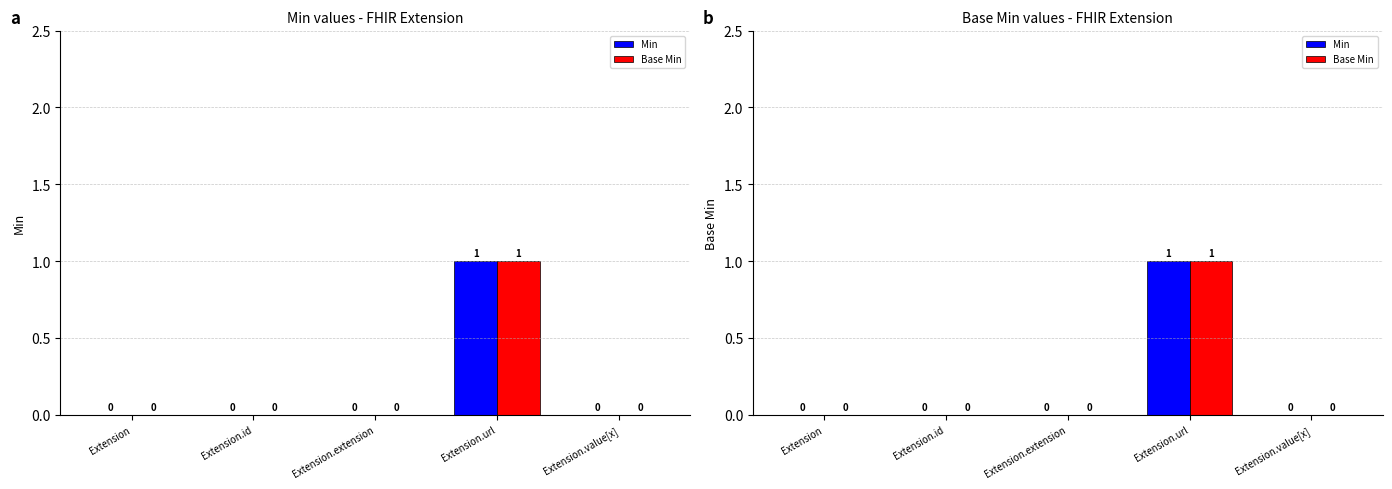

At which label is Base Min closest to 0?

Extension